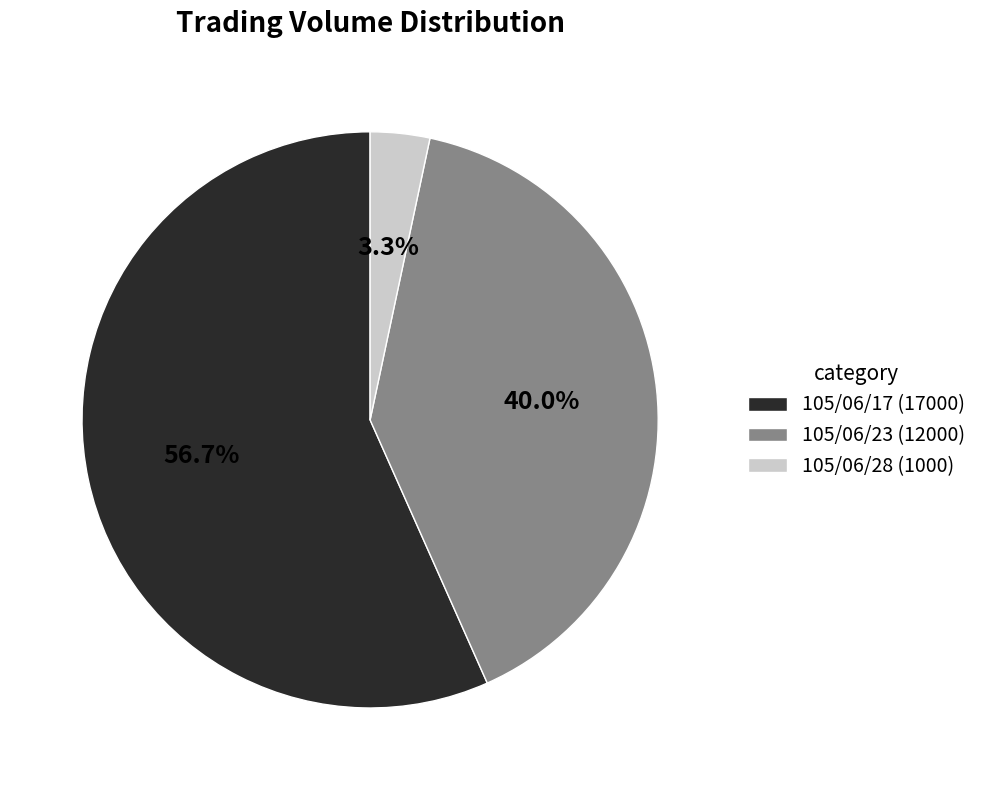

Is it true that 105/06/23 (12000) is 25% of the pie?

False